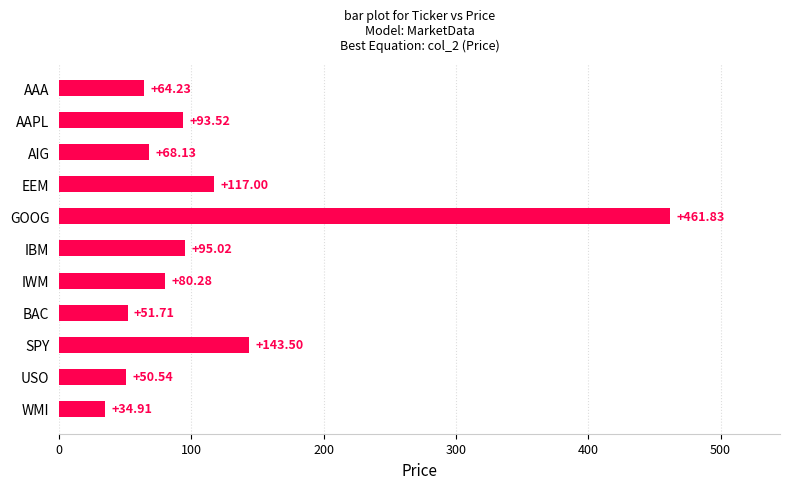

What is the difference between the second highest and second lowest values?

93.0